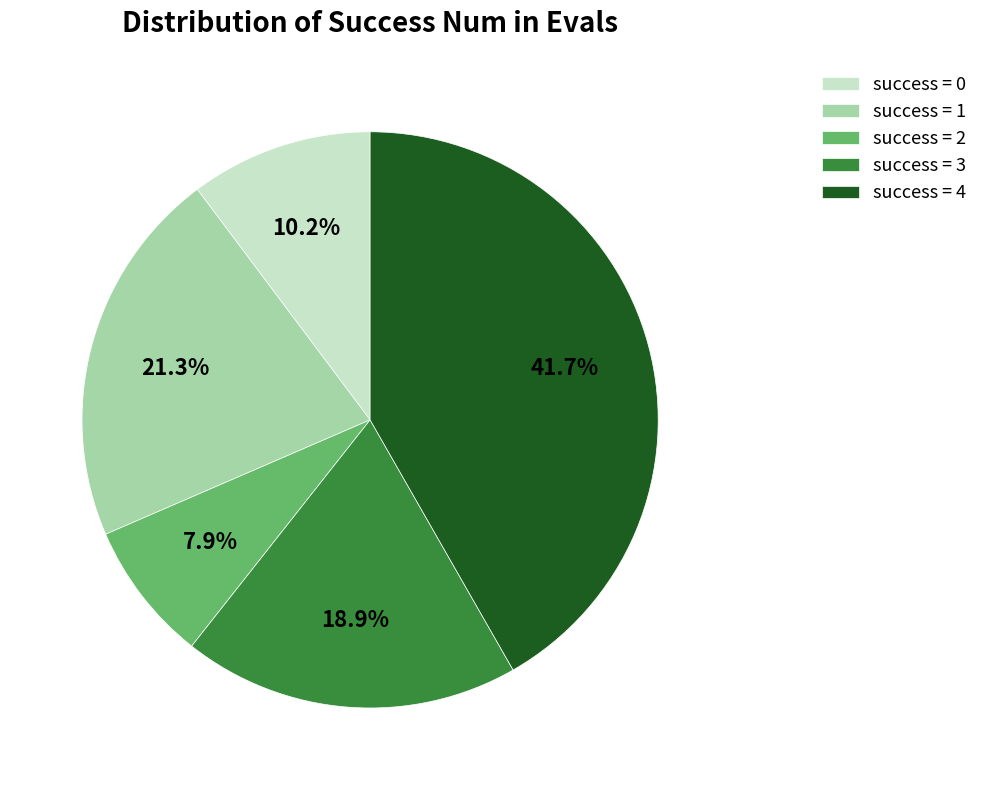

Does any single category account for the majority?

No